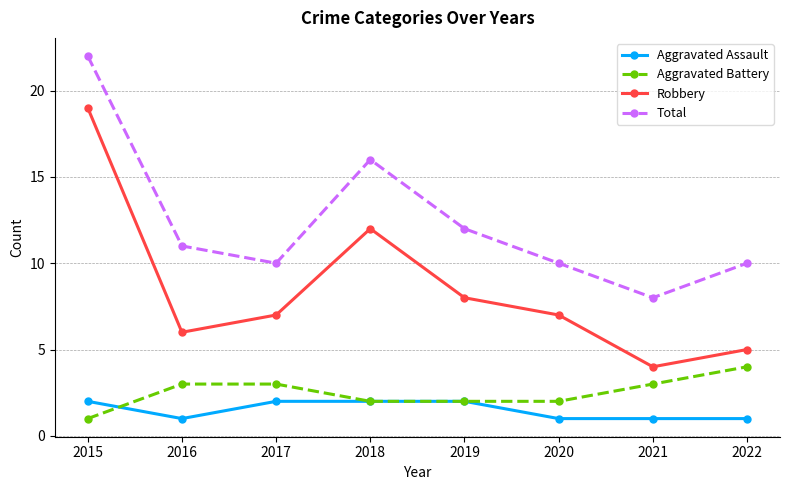

True or false: Aggravated Battery and Robbery cross at least once.

False